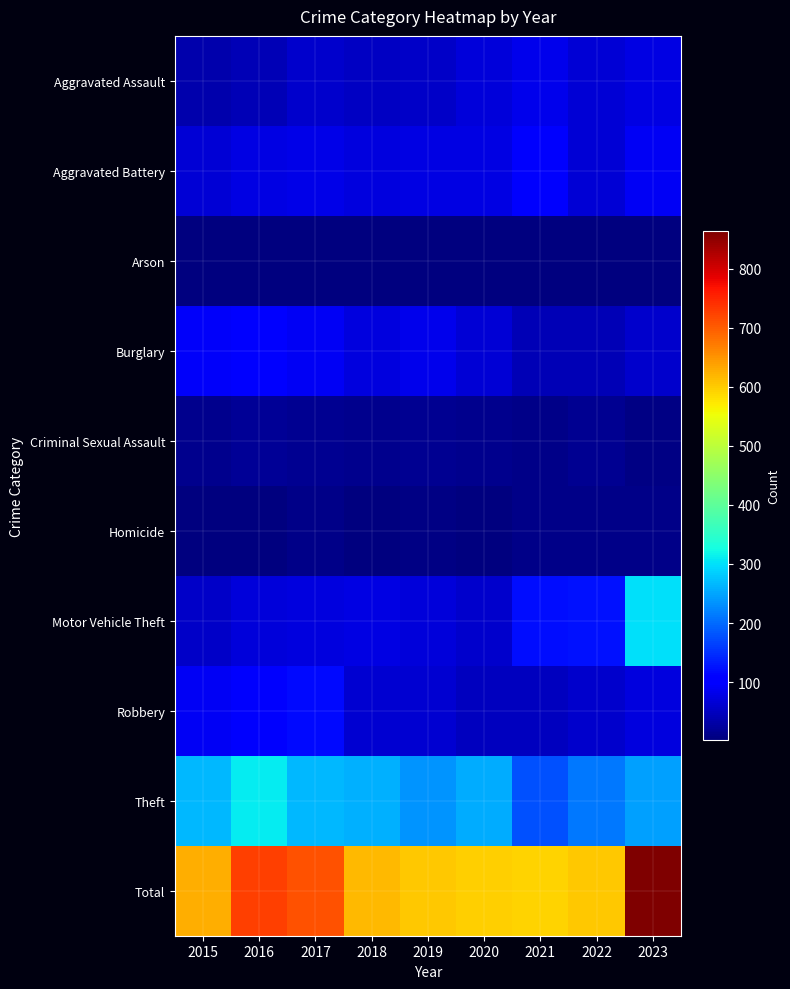

At 2022, list the series in order from largest to smallest.

Total, Theft, Motor Vehicle Theft, Aggravated Assault, Aggravated Battery, Robbery, Burglary, Criminal Sexual Assault, Homicide, Arson